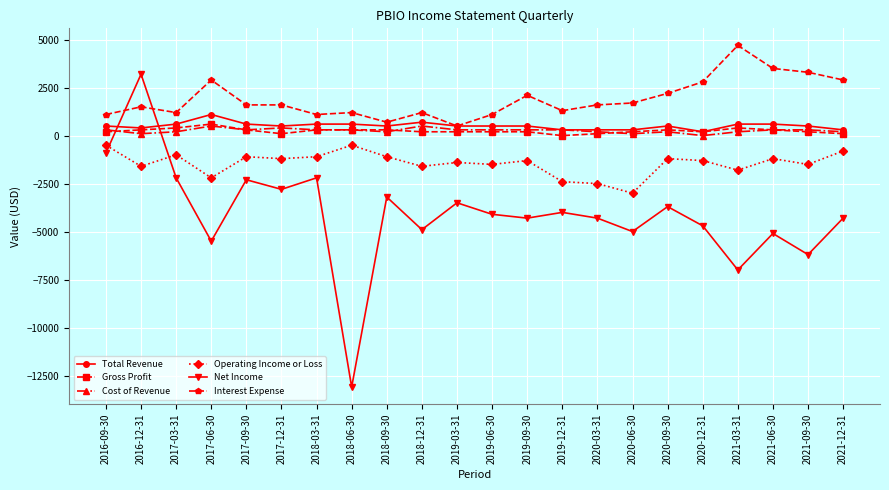

What is the label of the 7th point from the left?

2018-03-31